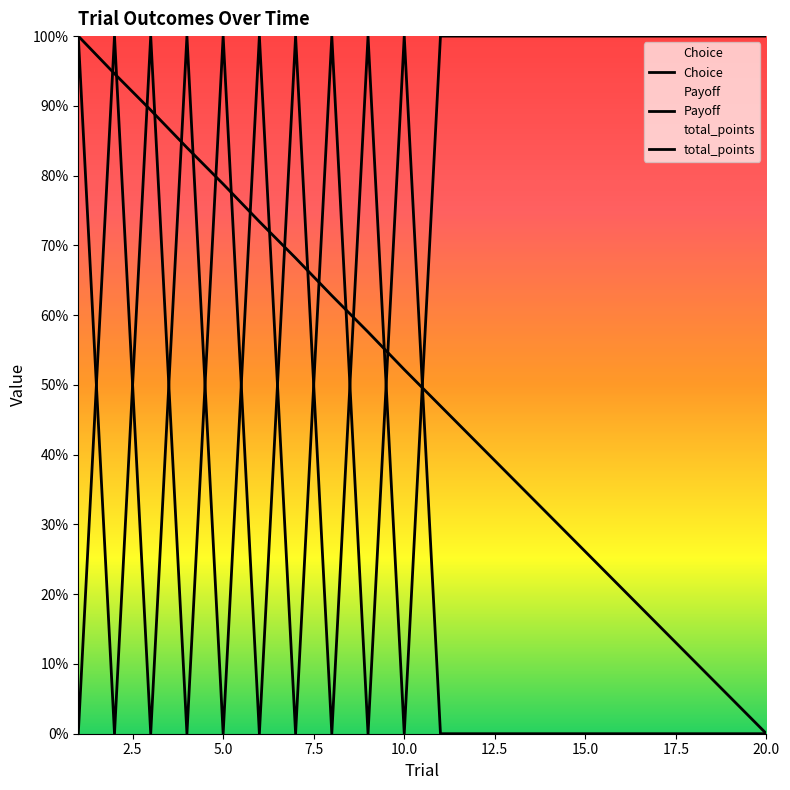

Reading left to right, what are all the values shown in this chart?

Choice: 1=0.0	2=100.0	3=0.0	4=100.0	5=0.0	6=100.0	7=0.0	8=100.0	9=0.0	10=100.0	11=0.0	12=0.0	13=0.0	14=0.0	15=0.0	16=0.0	17=0.0	18=0.0	19=0.0	20=0.0
Payoff: 1=100.0	2=0.0	3=100.0	4=0.0	5=100.0	6=0.0	7=100.0	8=0.0	9=100.0	10=0.0	11=100.0	12=100.0	13=100.0	14=100.0	15=100.0	16=100.0	17=100.0	18=100.0	19=100.0	20=100.0
total_points: 1=100.0	2=94.6	3=89.4	4=84.0	5=78.8	6=73.4	7=68.2	8=62.8	9=57.6	10=52.2	11=47.0	12=41.8	13=36.5	14=31.3	15=26.1	16=20.9	17=15.7	18=10.4	19=5.2	20=0.0